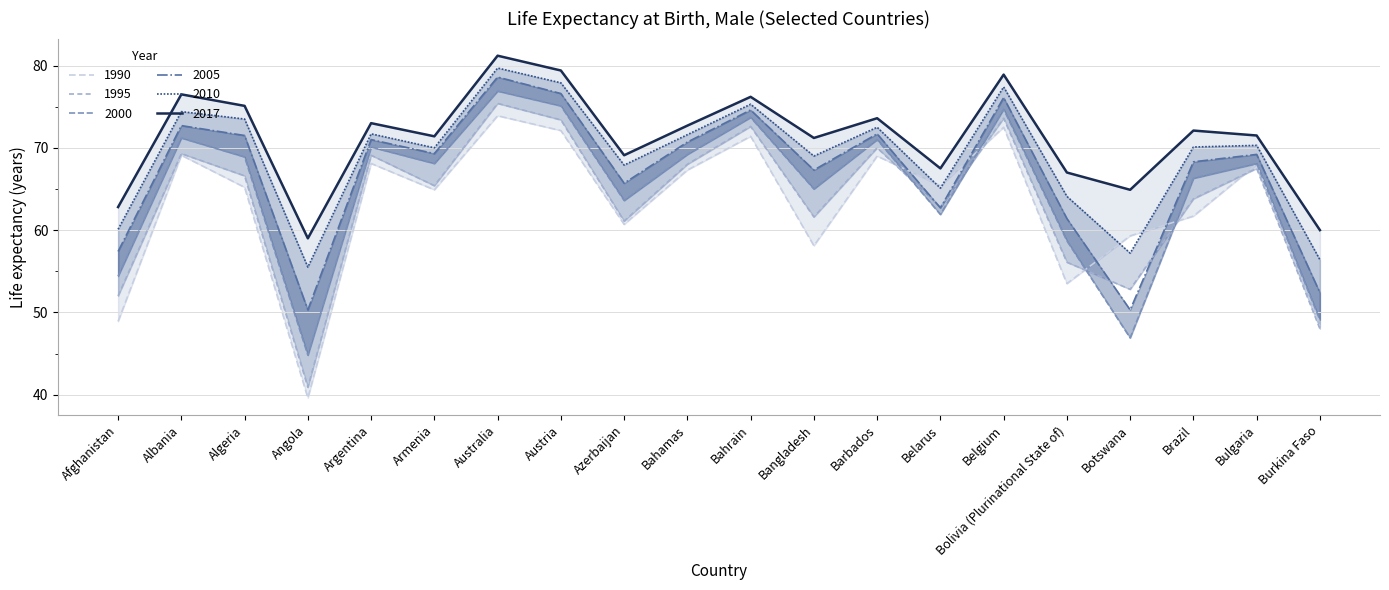

The value of 1990 at Belarus is 65.4. True or false?

True